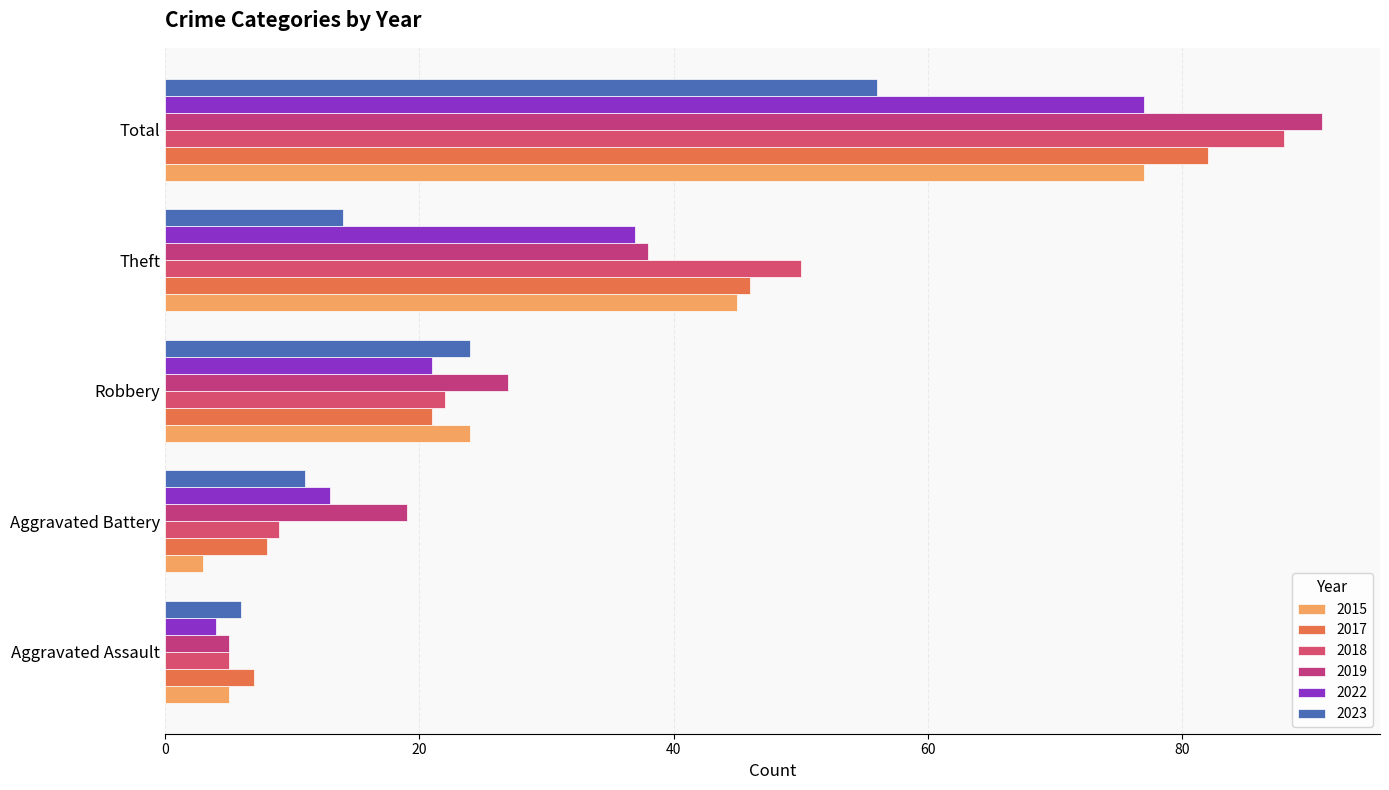

How many data points does each series have?

5